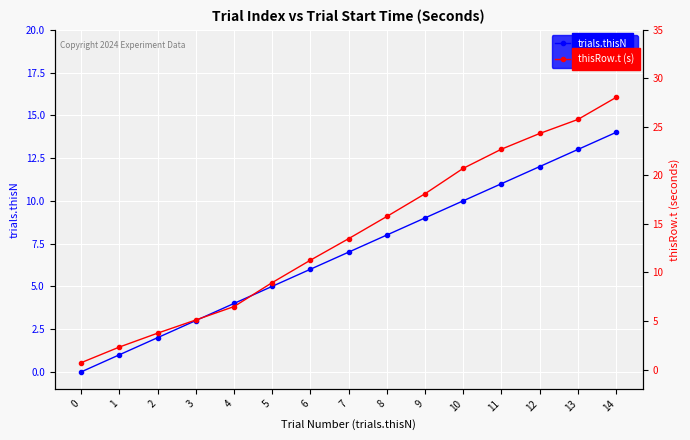

Which series has the widest spread of values?

thisRow.t (s)